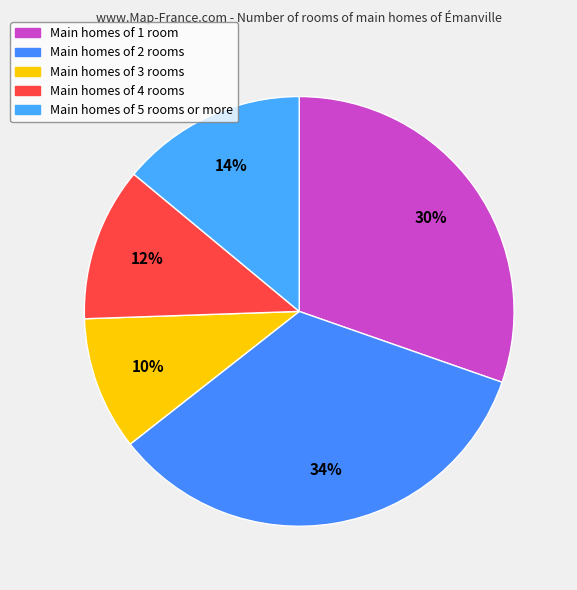

How many segments does this pie chart have?

5